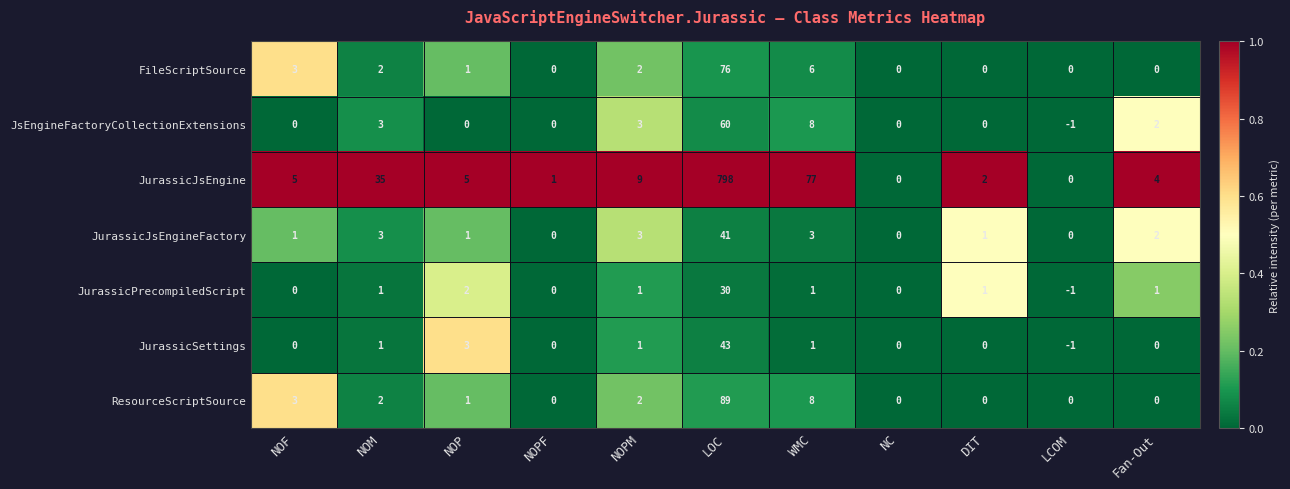

What is the sum of all FileScriptSource values?

90